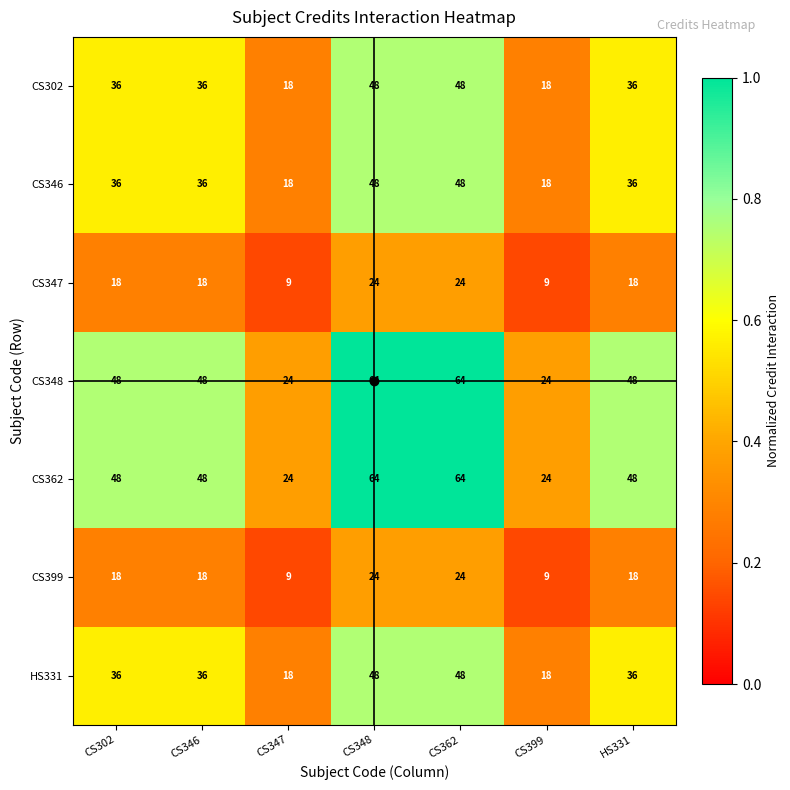

Read the CS346 value at CS362.

48